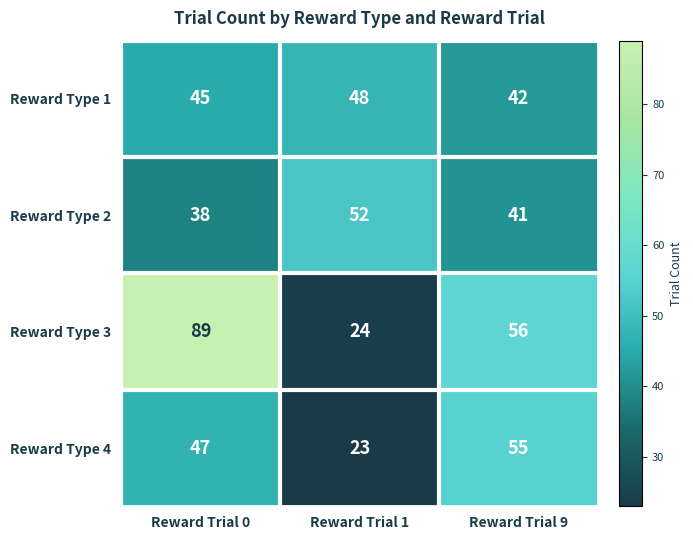

What is the difference between the maximum and minimum values in the Reward Type 2 series?

14